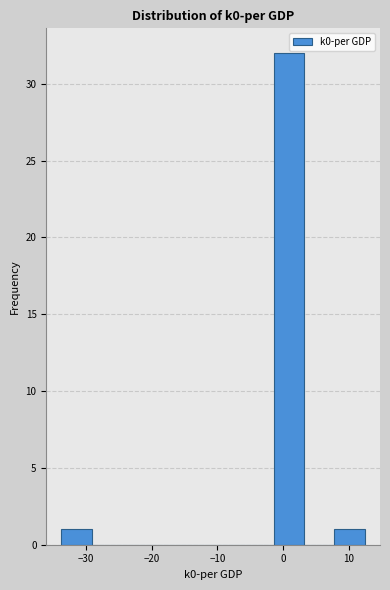

Reading left to right, list every bar in this chart as the range it spans on the x-axis followed by its height. Neither the bar edges nor the heights are printed on the chart, so give them approximately, as read against the axes.

-34 to -29: 1
-29 to -24: 0
-24 to -20: 0
-20 to -15: 0
-15 to -11: 0
-11 to -6: 0
-6 to -1: 0
-1 to 3: 32
3 to 8: 0
8 to 12: 1